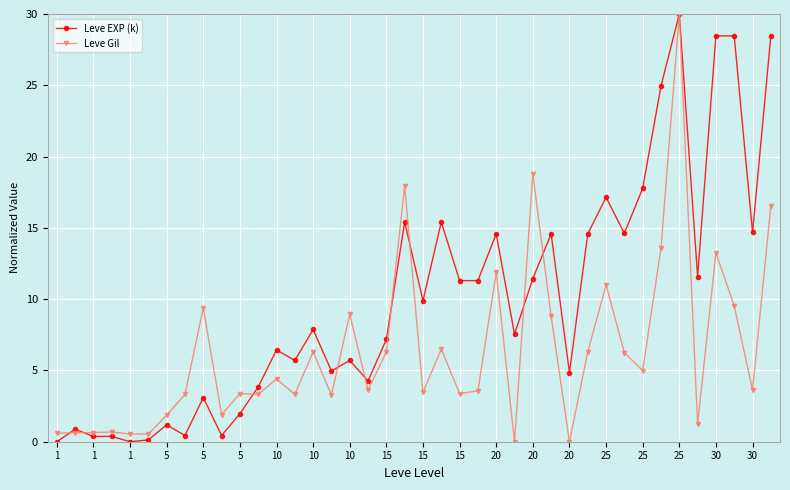

What is the highest value of the Leve Gil series?

30.0